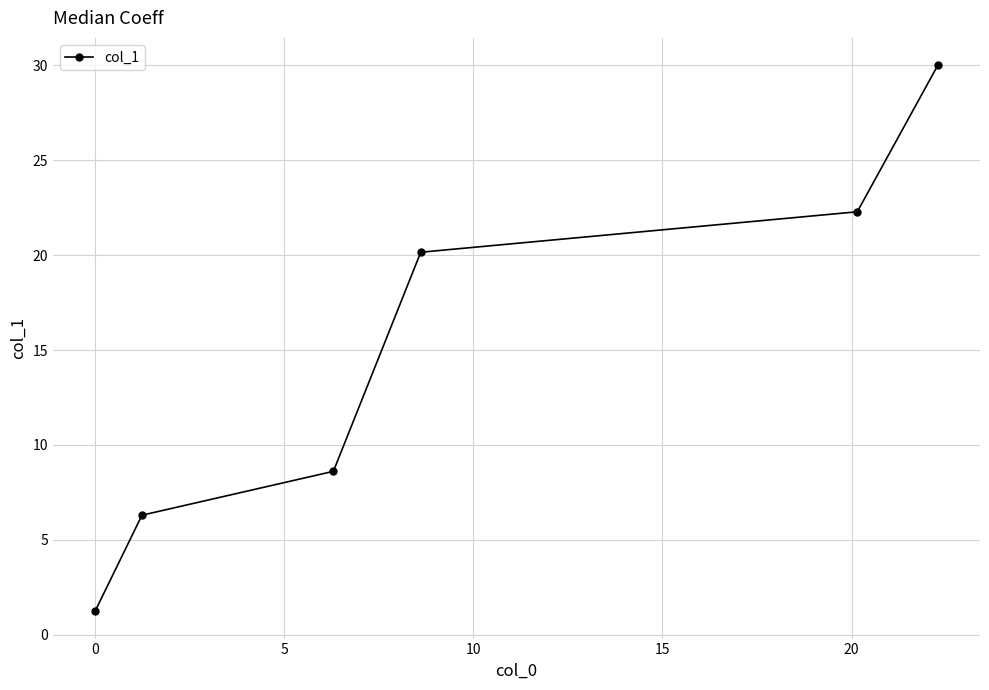

What is the smallest value displayed?

1.2